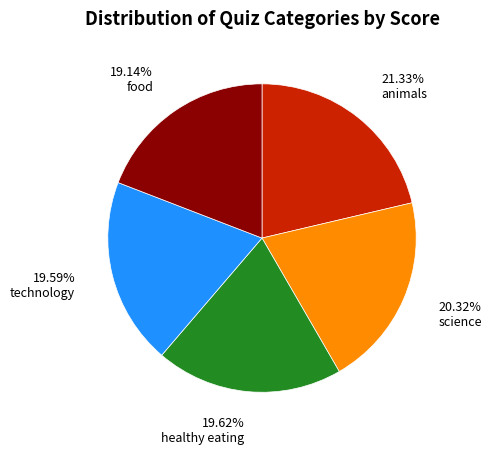

To the nearest percent, what is the average slice percentage?

20%